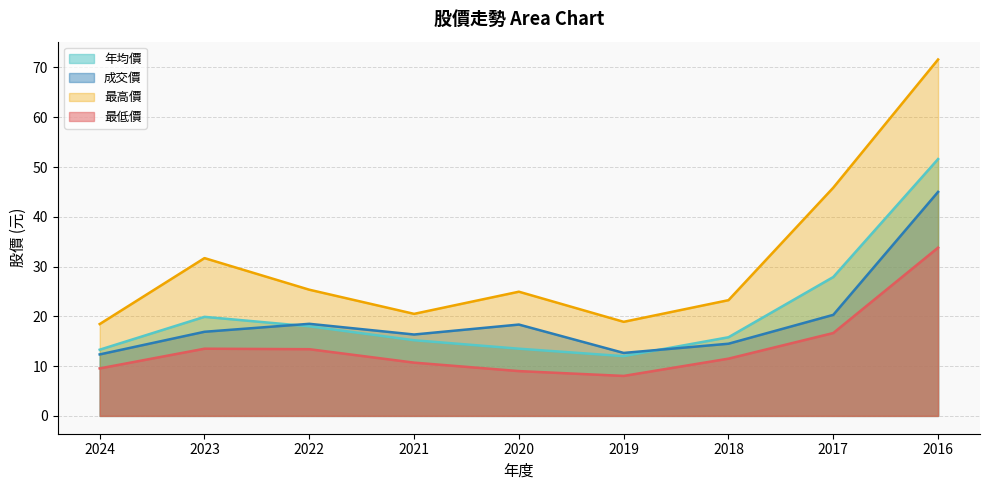

Which series changed the most between 2022 and 2018?

成交價